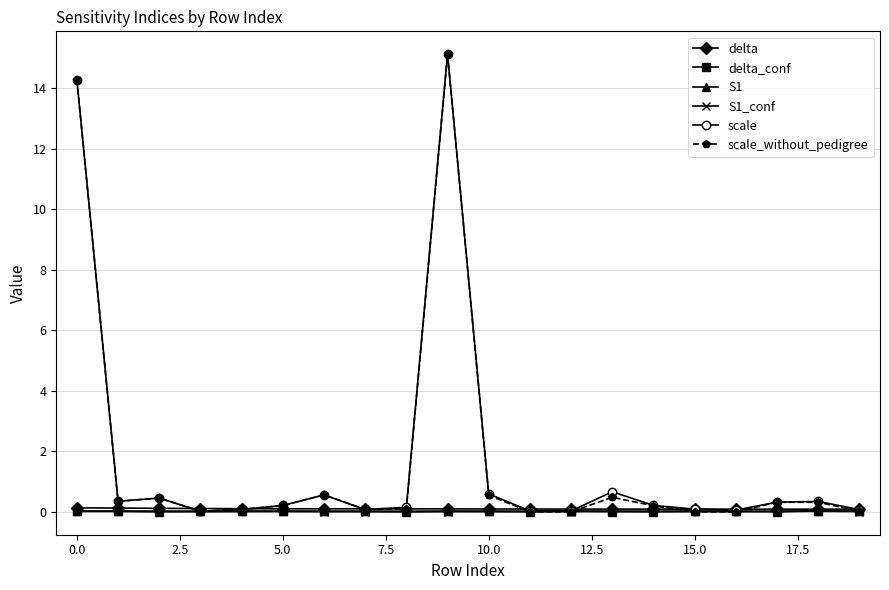

True or false: S1 has more than 1 interior local peaks.

True